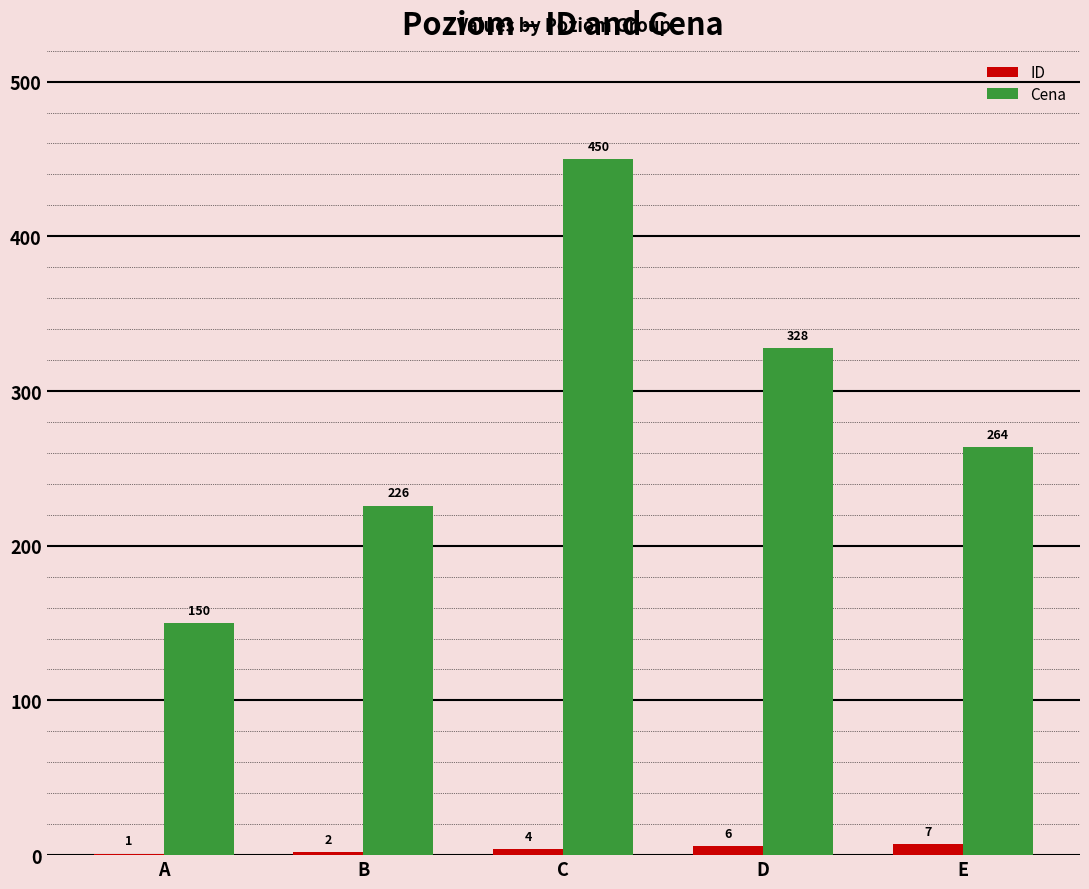

The Cena series shows 362 at B. True or false?

False